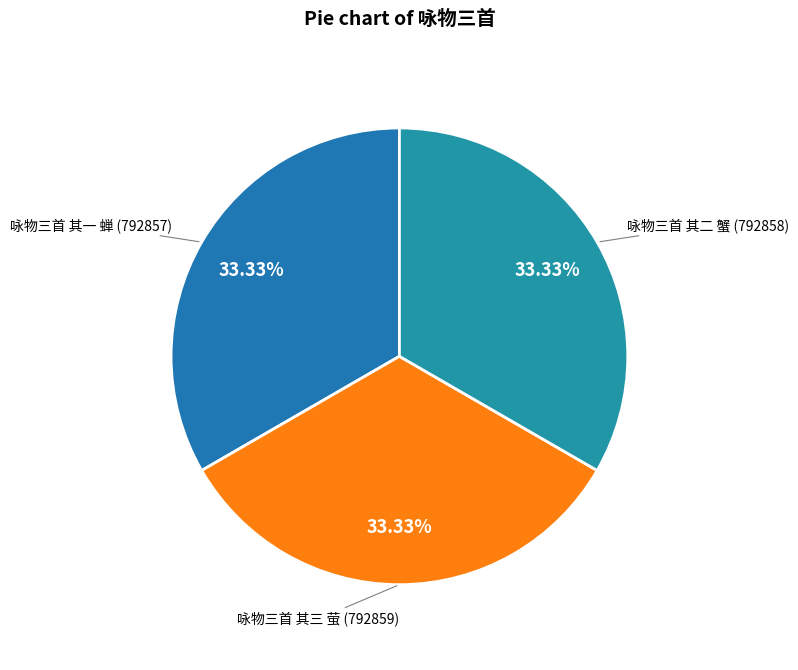

How many slices are in this pie chart?

3